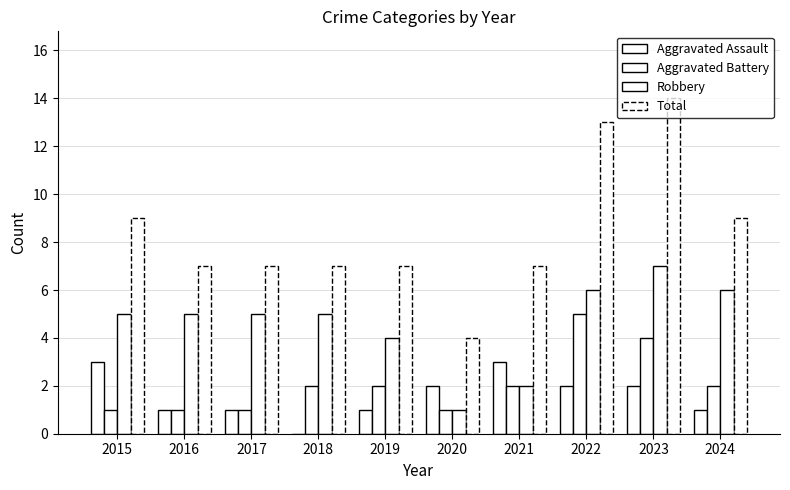

Which series has the largest total across all categories?

Total